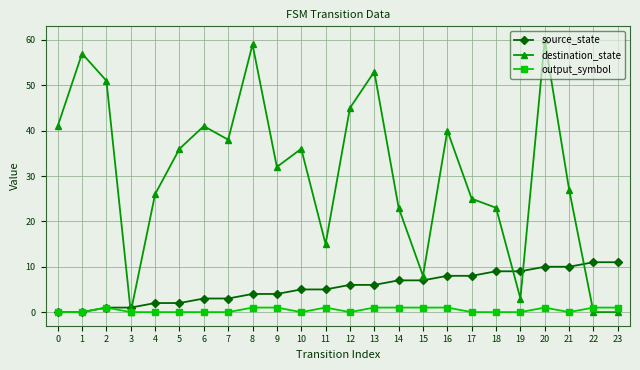

Is it true that destination_state equals 8 at 0?

False